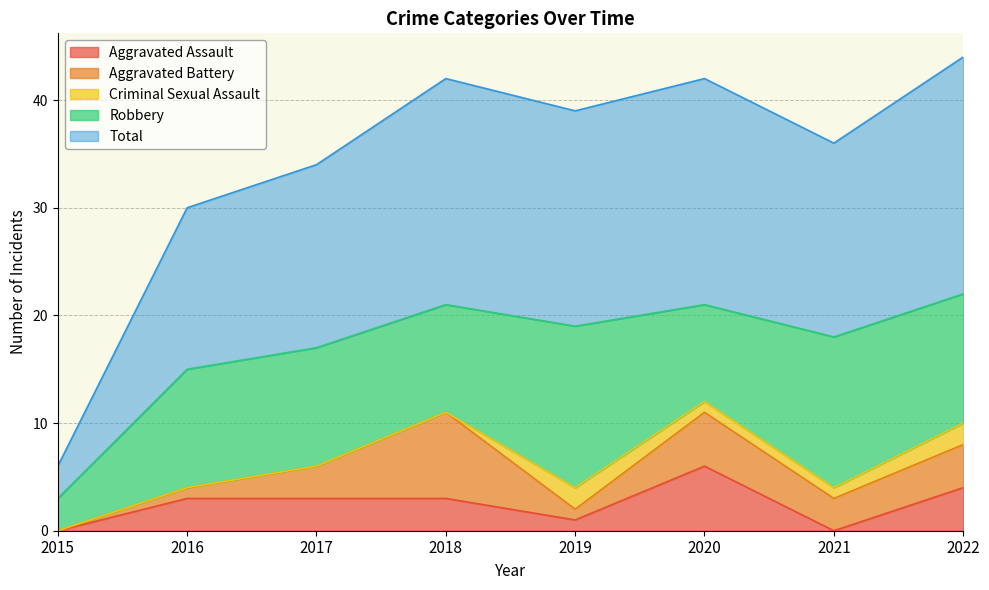

Which category has the lowest value in the Aggravated Assault series?

2015